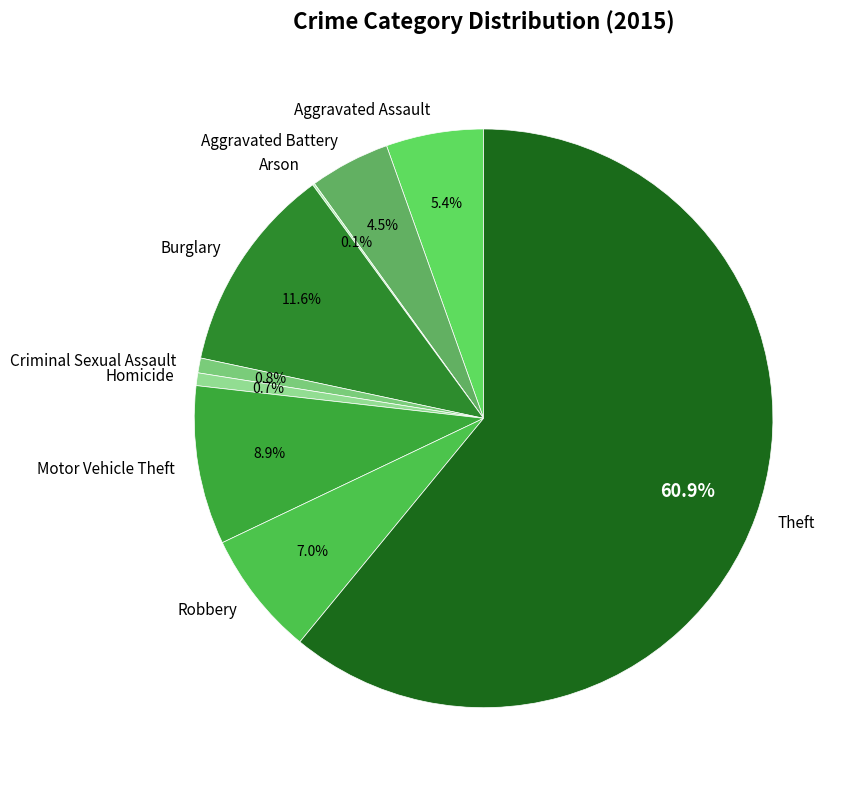

True or false: Aggravated Assault accounts for 5% of the total.

True